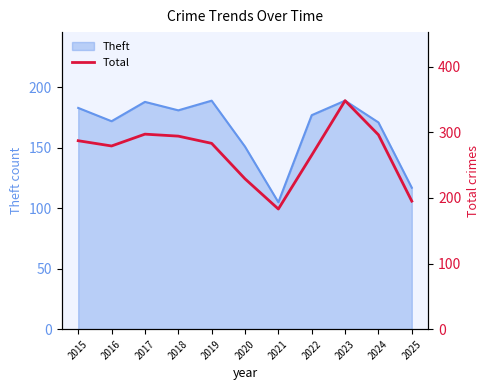

Count the number of categories in the chart.

11